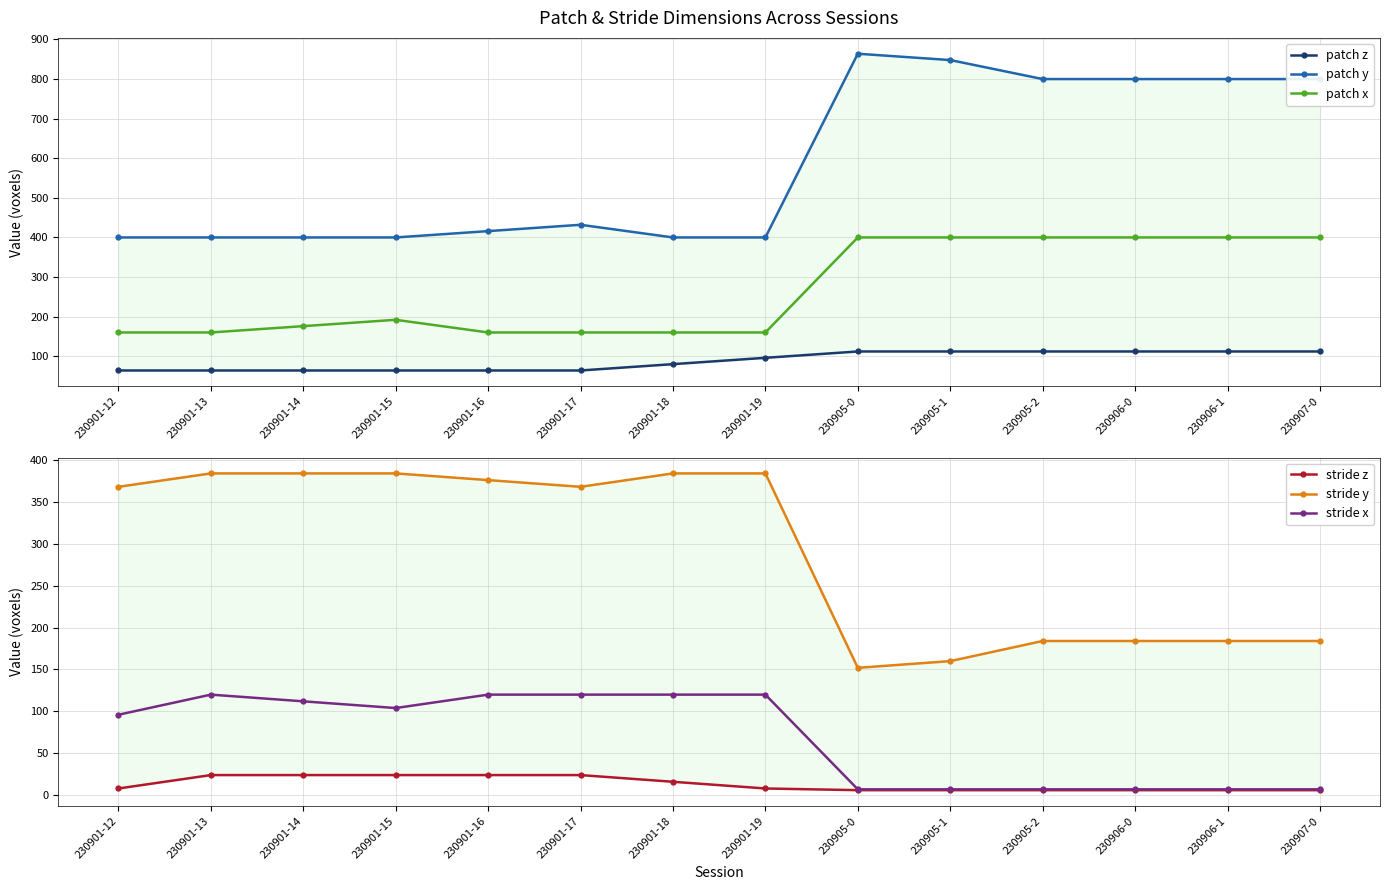

Which series has the largest total across all categories?

patch y